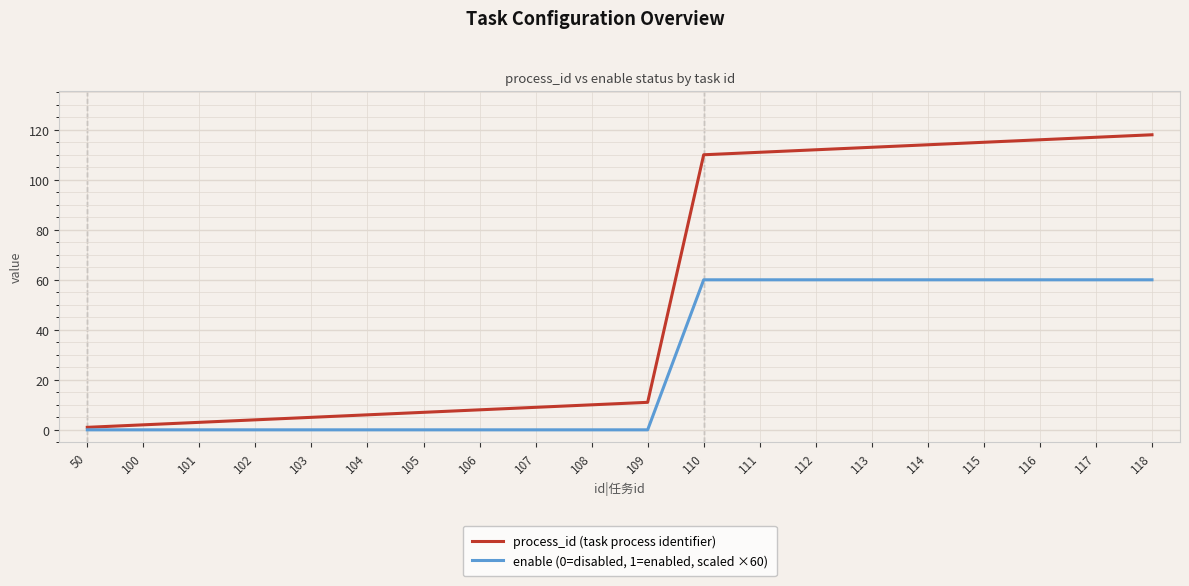

At 108, list the series in order from smallest to largest.

enable (0=disabled, 1=enabled, scaled ×60), process_id (task process identifier)